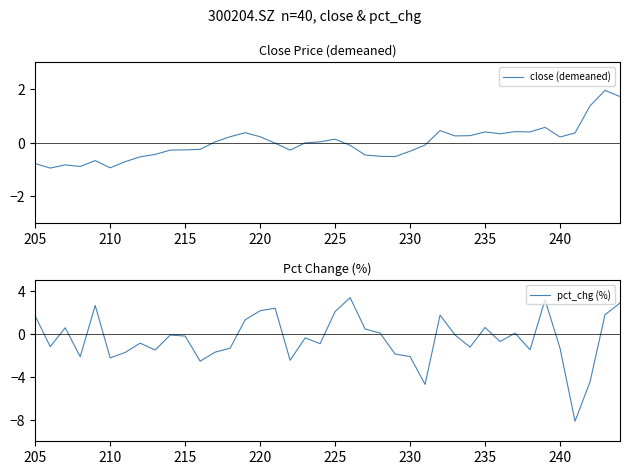

What are all the series names shown in the legend?

close (demeaned), pct_chg (%)